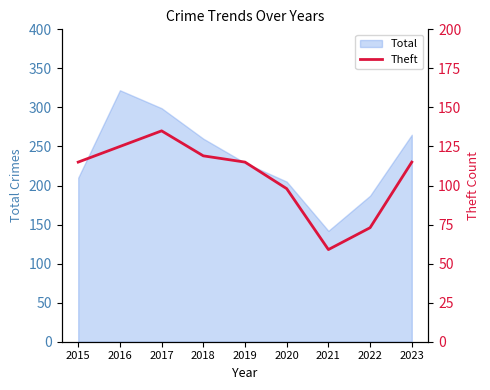

What is the highest value of the Total series?

322